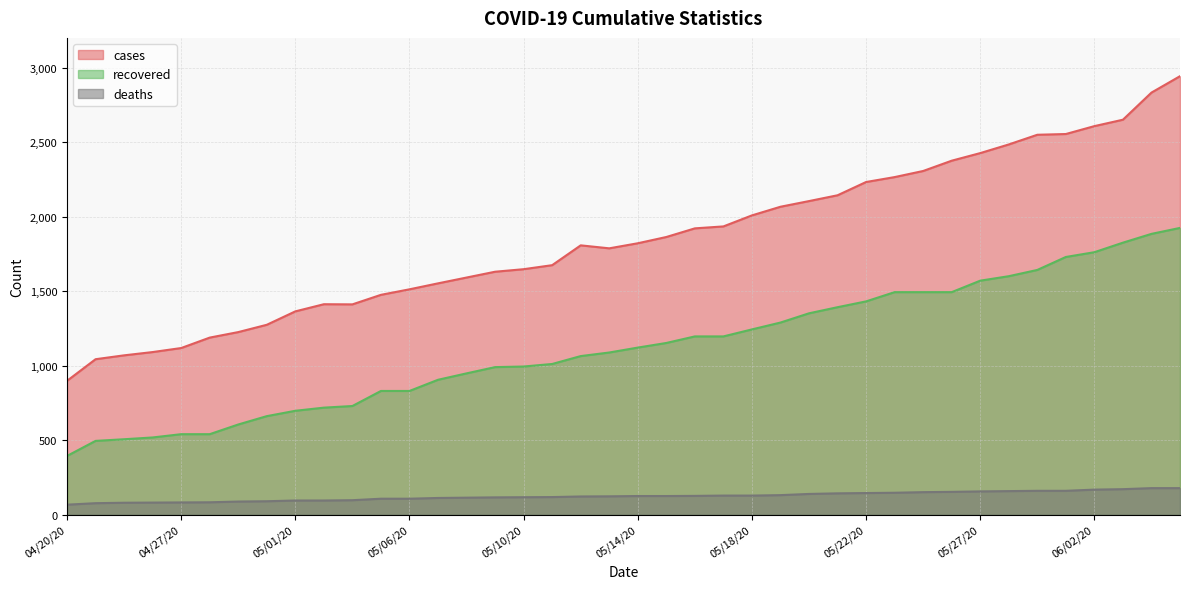

Between 05/17/20 and 05/24/20, which series saw the biggest shift?

cases